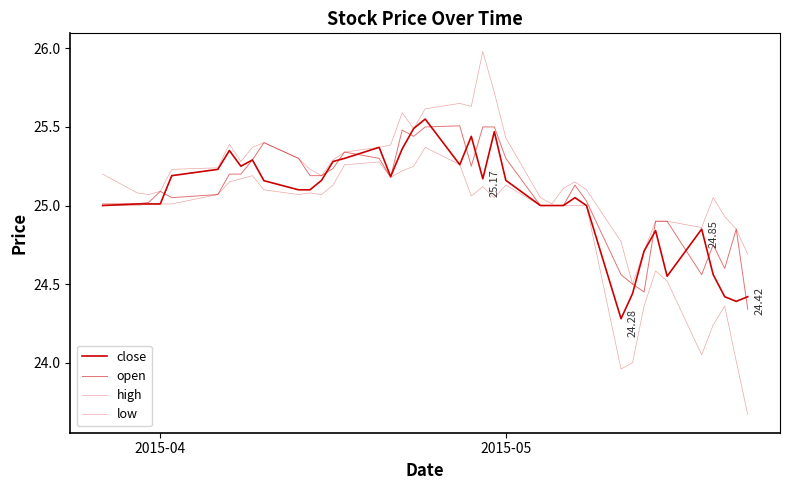

True or false: high has more than 0 points higher than both neighbors.

True